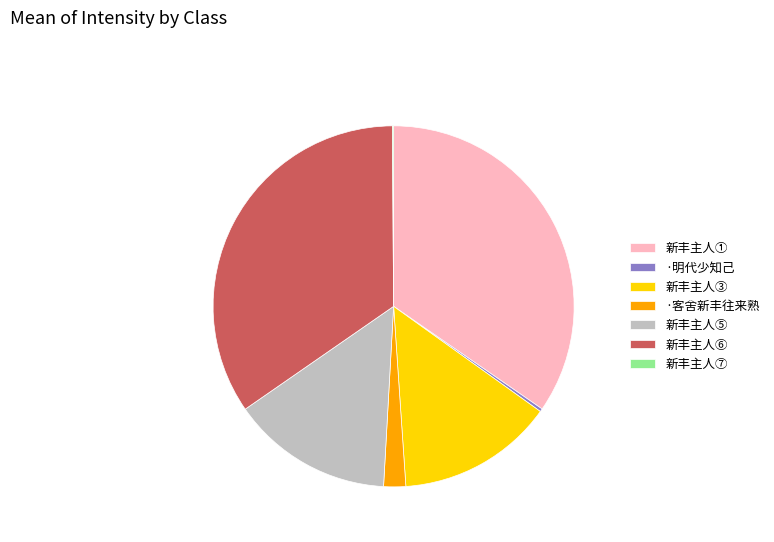

Which has a higher value, ·客舍新丰往来熟 or 新丰主人⑤?

新丰主人⑤